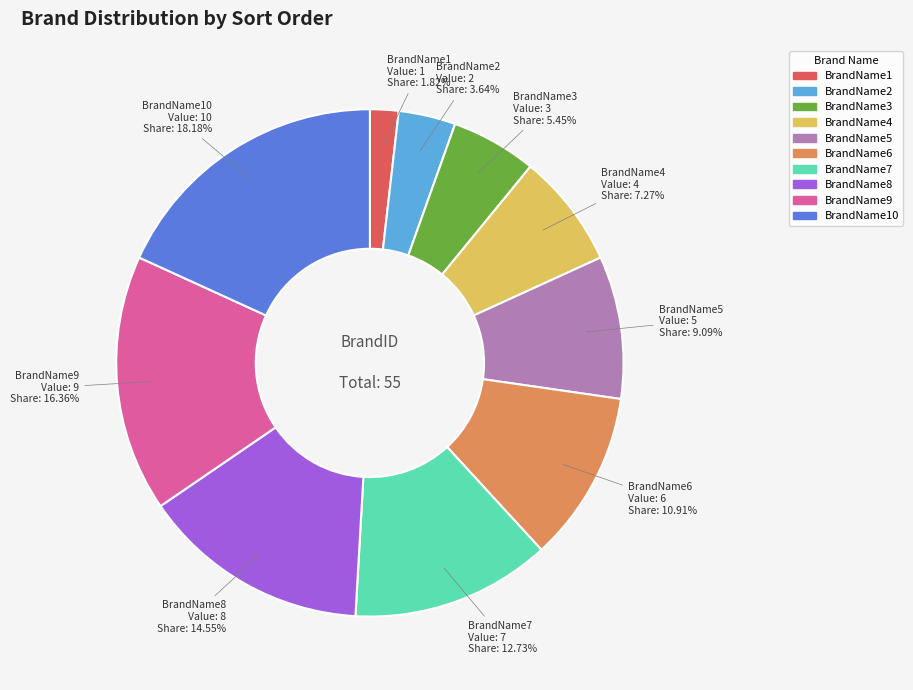

Does any single category account for the majority?

No